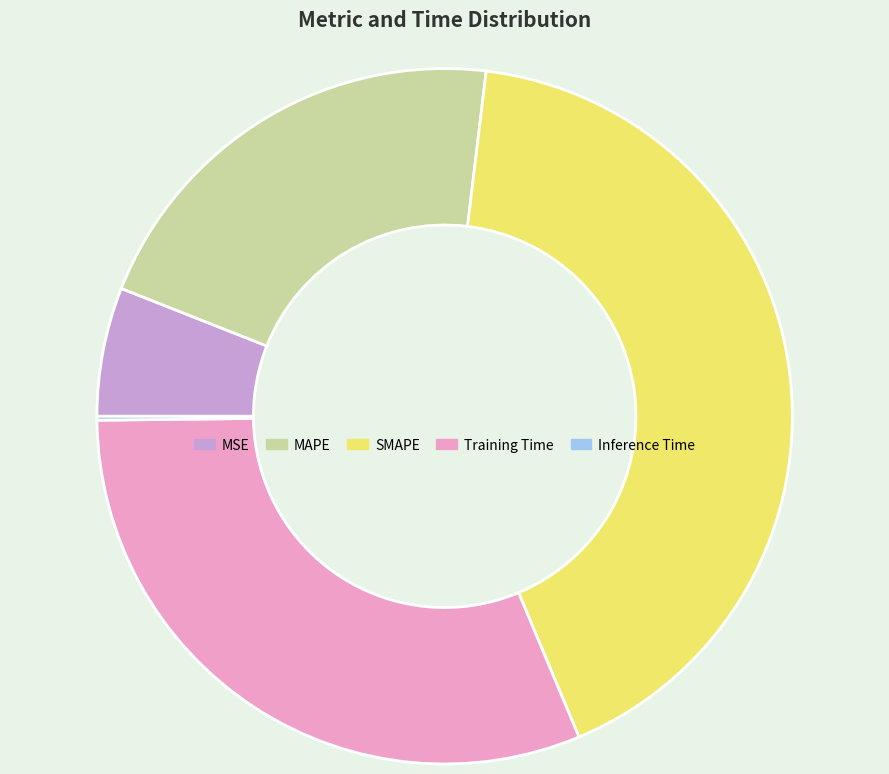

Is there any slice that represents more than half of the pie?

No